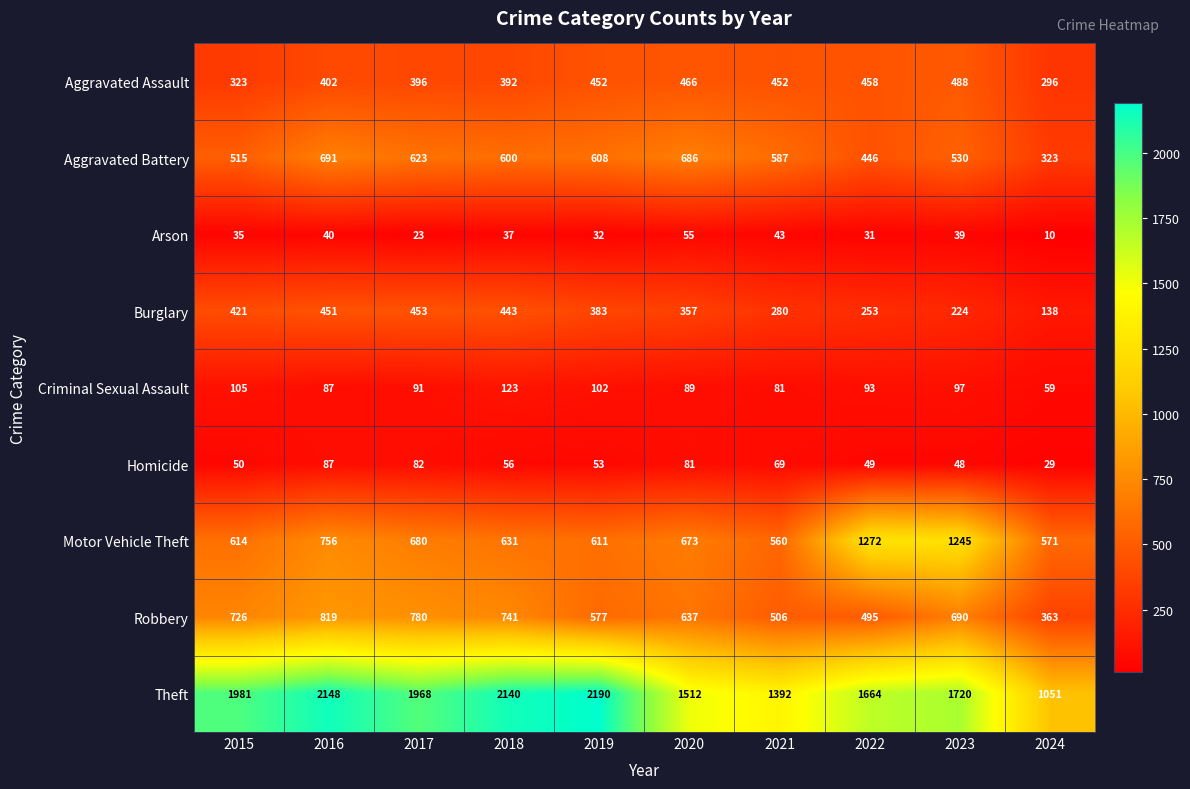

At which category is the sum across all series the highest?

2016